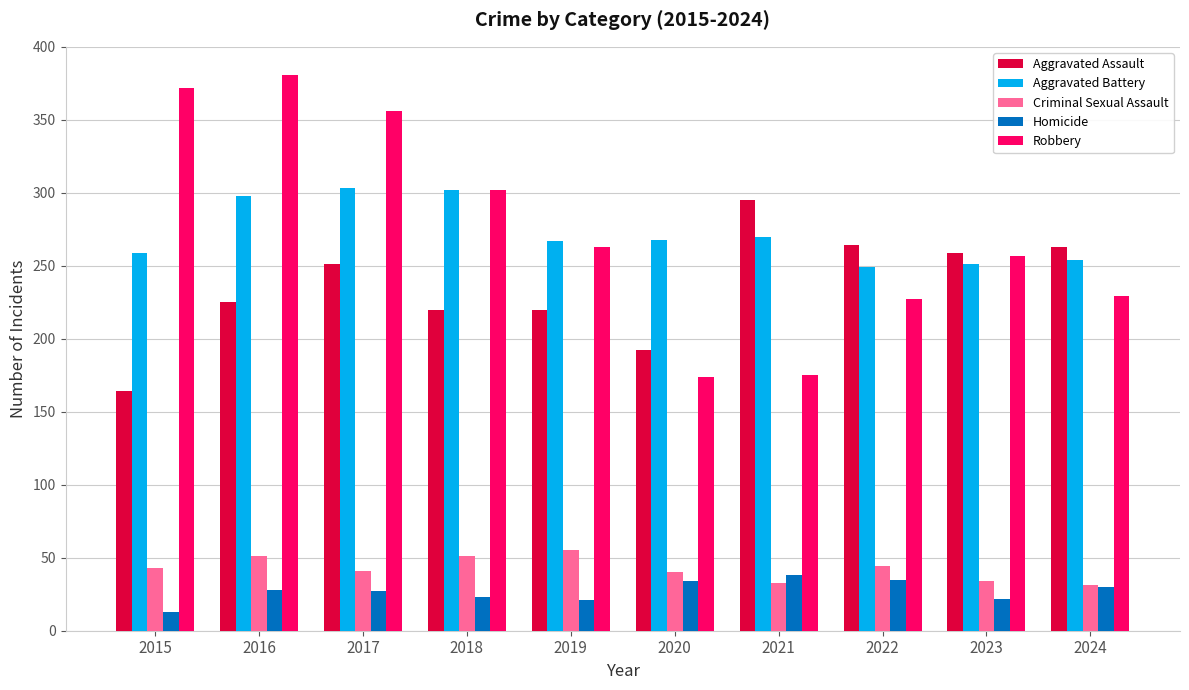

How many values in the Criminal Sexual Assault series are below 43?

5